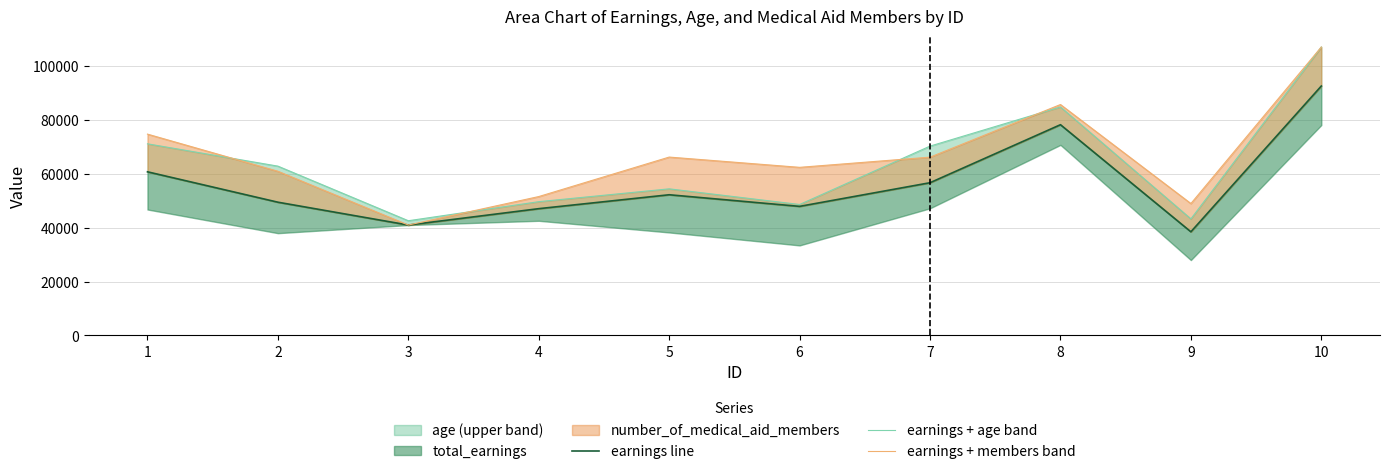

Which label corresponds to the largest value in the chart?

10